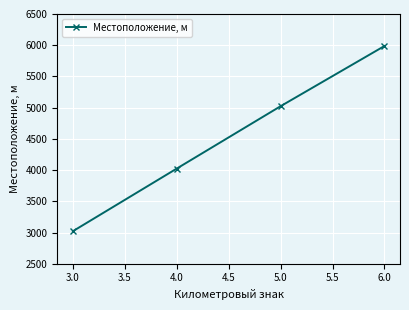

What is the change in value from 3.0 to 6.0?

+2966